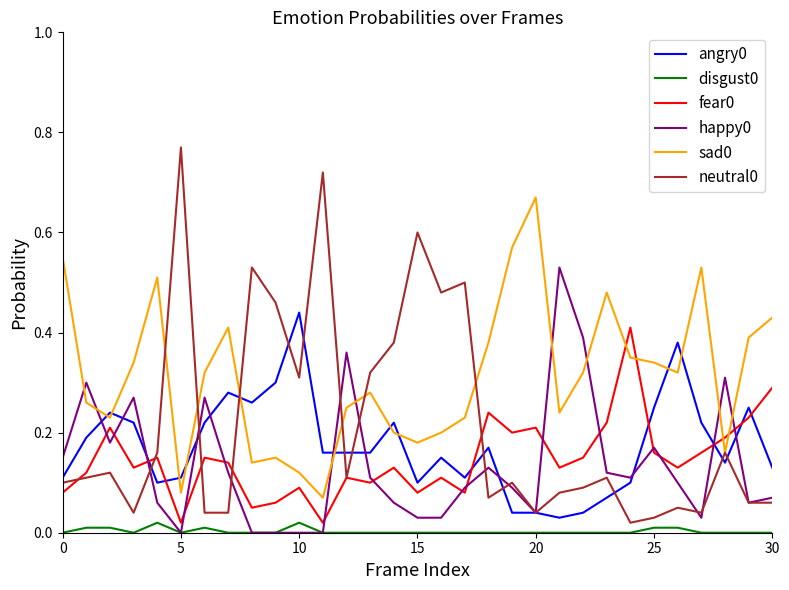

At how many categories does at least one series exceed 0?

31